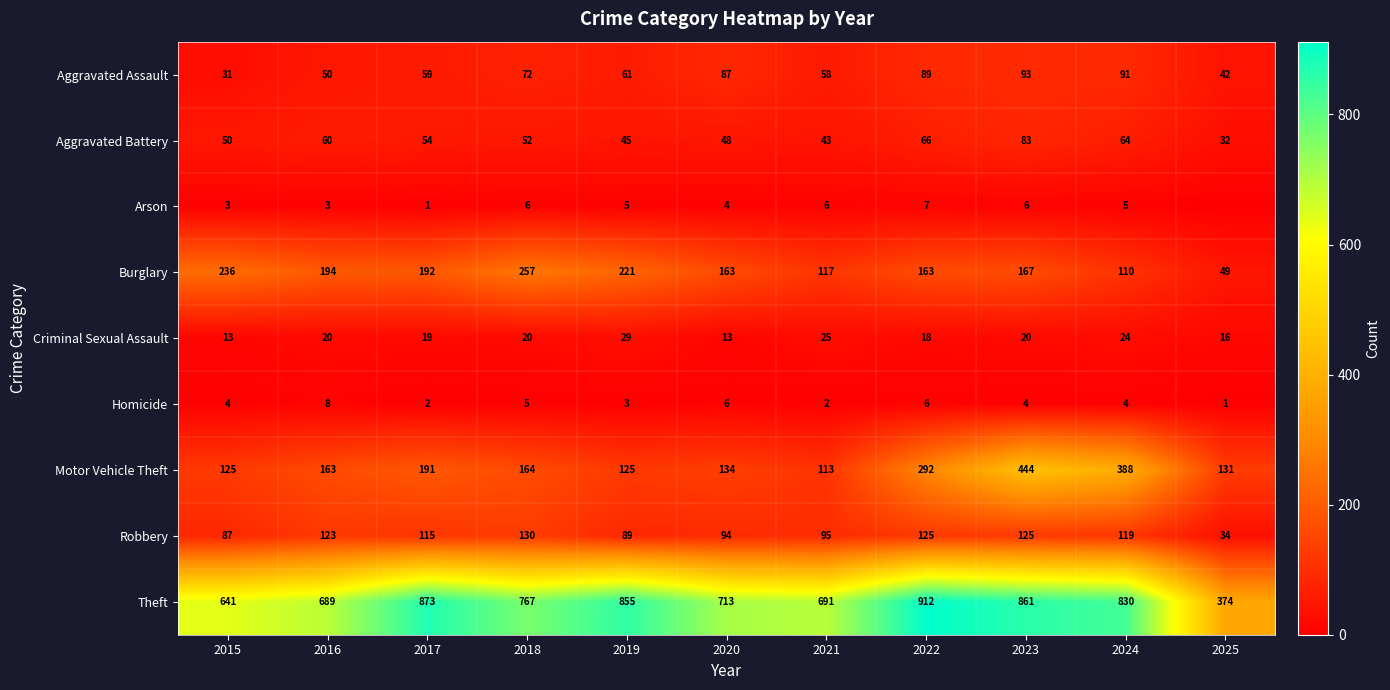

At which label does Theft first exceed 767?

2017